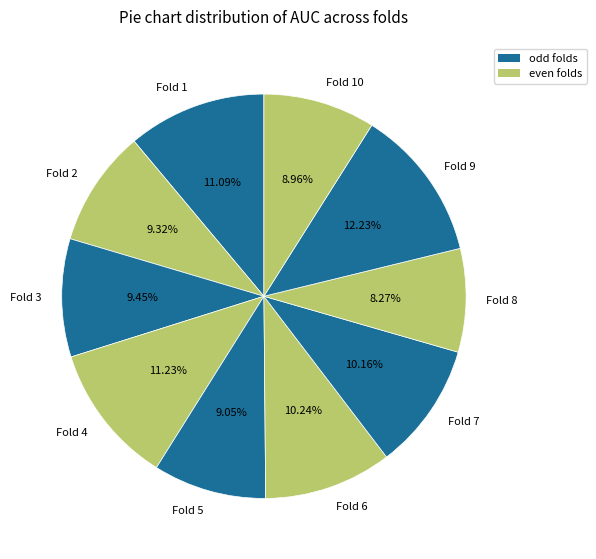

To the nearest percent, what is the difference between the largest and smallest slice percentages?

4%